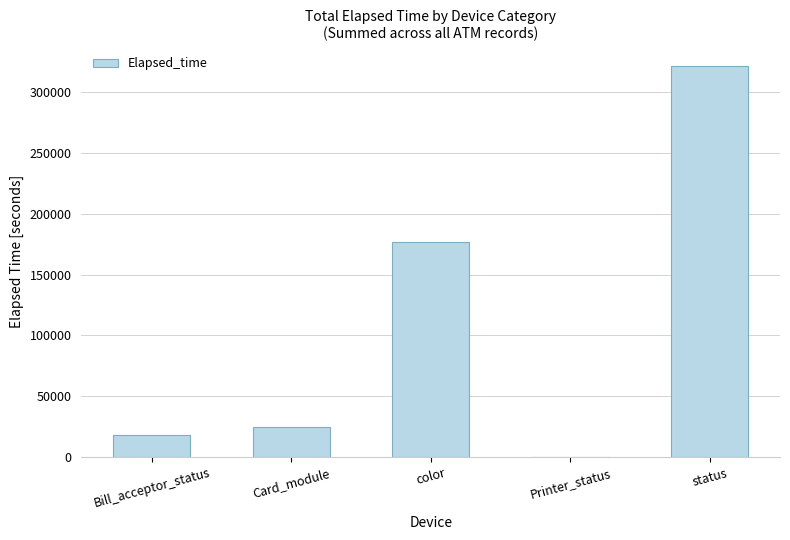

The value at Printer_status is 120. True or false?

True